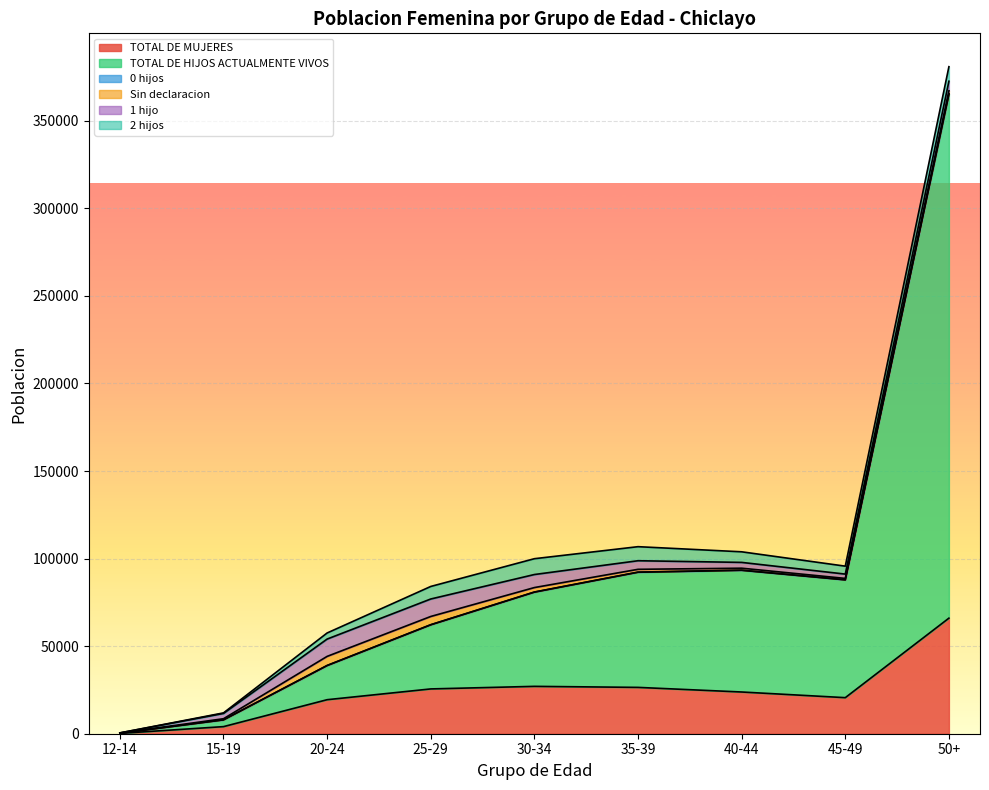

Reading right to left, extract all data points from this chart.

TOTAL DE MUJERES: 50+=65997	45-49=20594	40-44=23827	35-39=26461	30-34=27050	25-29=25584	20-24=19431	15-19=4057	12-14=193
TOTAL DE HIJOS ACTUALMENTE VIVOS: 50+=299213	45-49=67262	40-44=69498	35-39=65752	30-34=53793	25-29=36609	20-24=19486	15-19=3845	12-14=87
0 hijos: 50+=256	45-49=68	40-44=86	35-39=78	30-34=90	25-29=77	20-24=80	15-19=55	12-14=8
Sin declaracion: 50+=1701	45-49=767	40-44=1115	35-39=1596	30-34=2535	25-29=4690	20-24=5172	15-19=608	12-14=113
1 hijo: 50+=5453	45-49=2465	40-44=3312	35-39=4902	30-34=7447	25-29=9978	20-24=9890	15-19=3023	12-14=57
2 hijos: 50+=8296	45-49=4535	40-44=6048	35-39=8026	30-34=9030	25-29=7160	20-24=3476	15-19=303	12-14=15